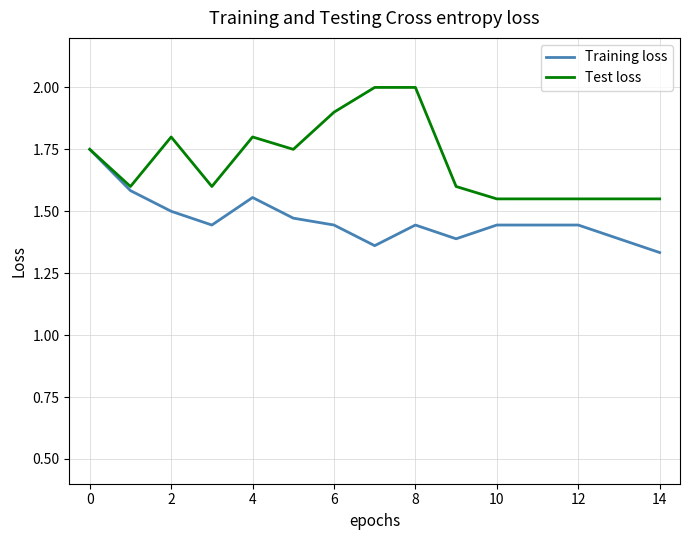

Which series has the largest total across all categories?

Test loss